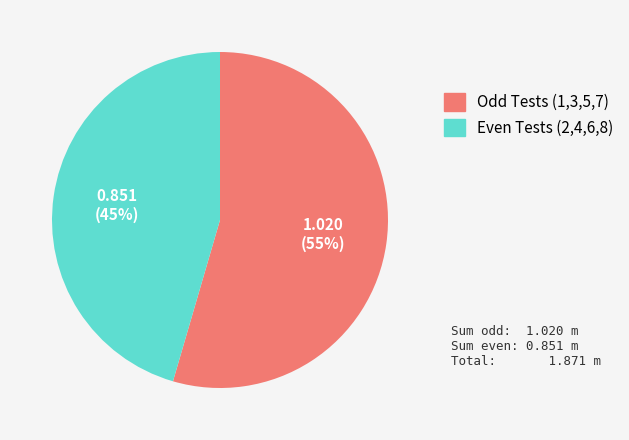

Count the number of slices in the pie.

2